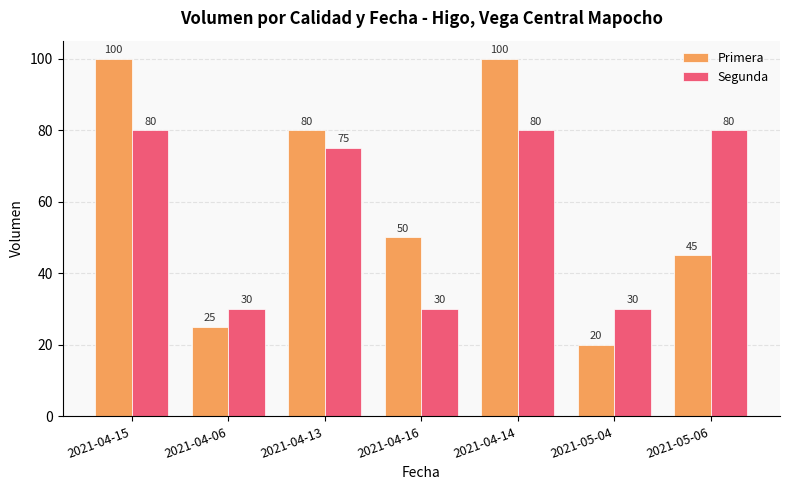

Reading left to right, what are all the values shown in this chart?

Primera: 100	25	80	50	100	20	45
Segunda: 80	30	75	30	80	30	80